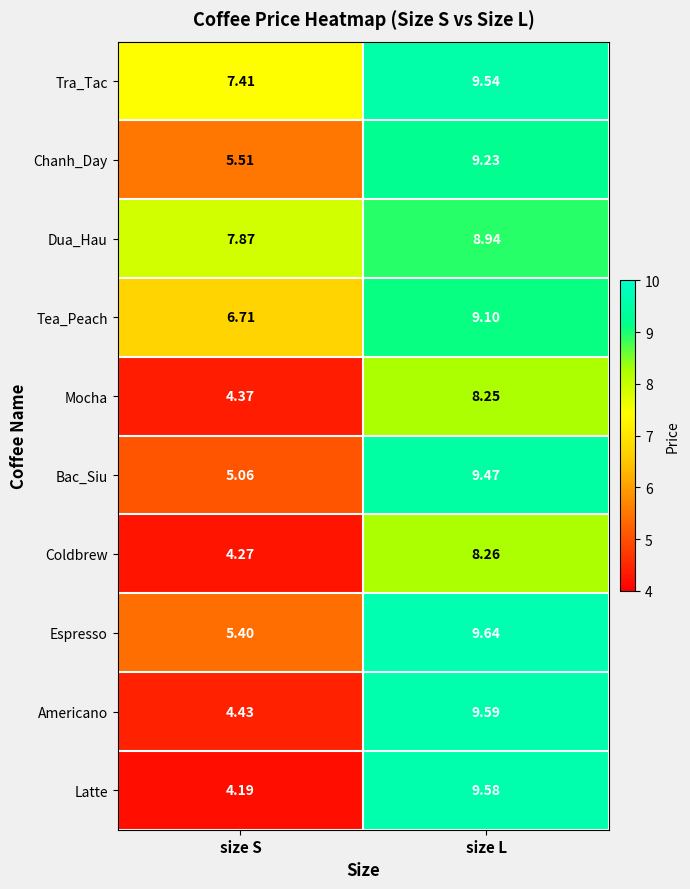

Which label corresponds to the largest value in the chart?

size L